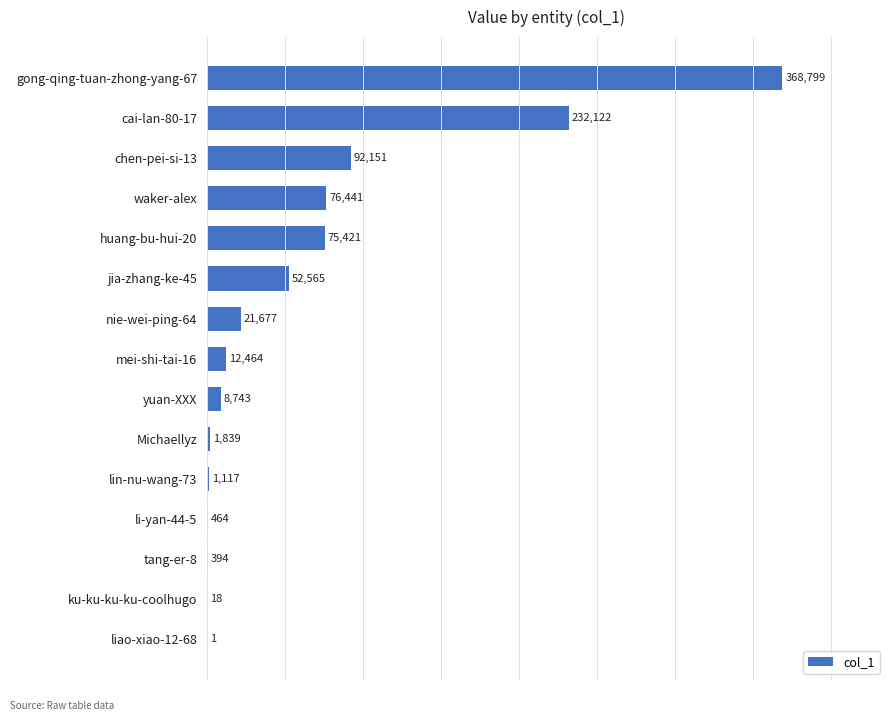

At which label is the value closest to 184400?

cai-lan-80-17